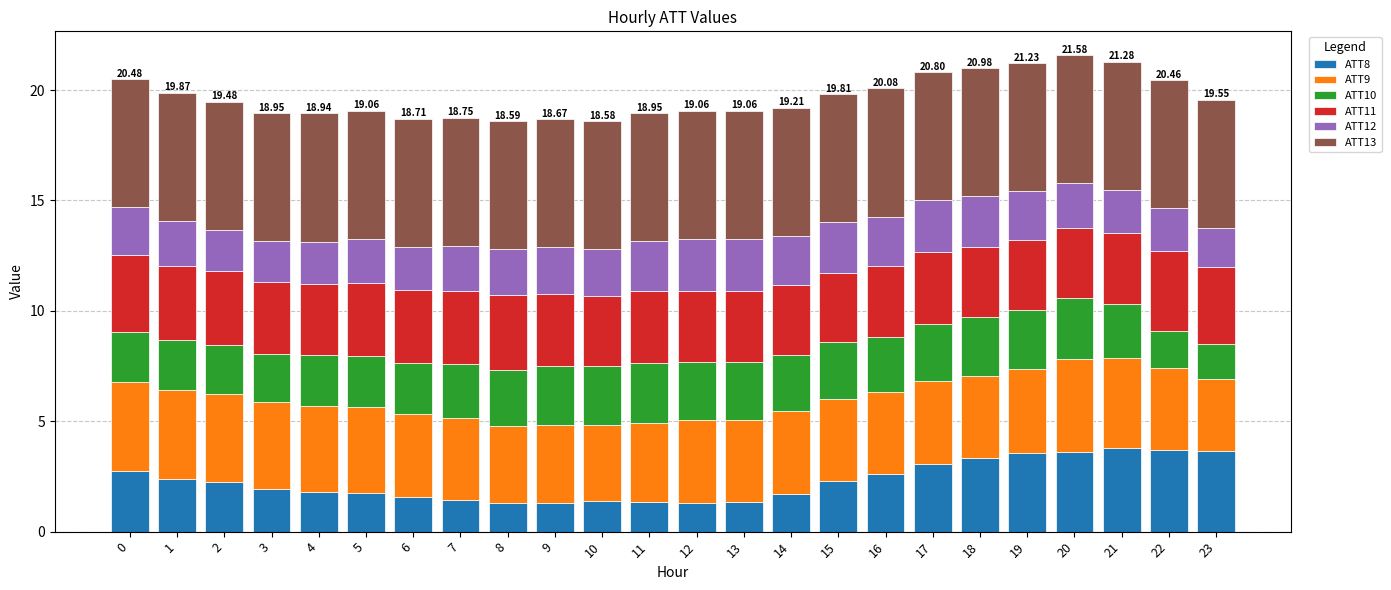

What is the sum of all ATT8 values?

55.1